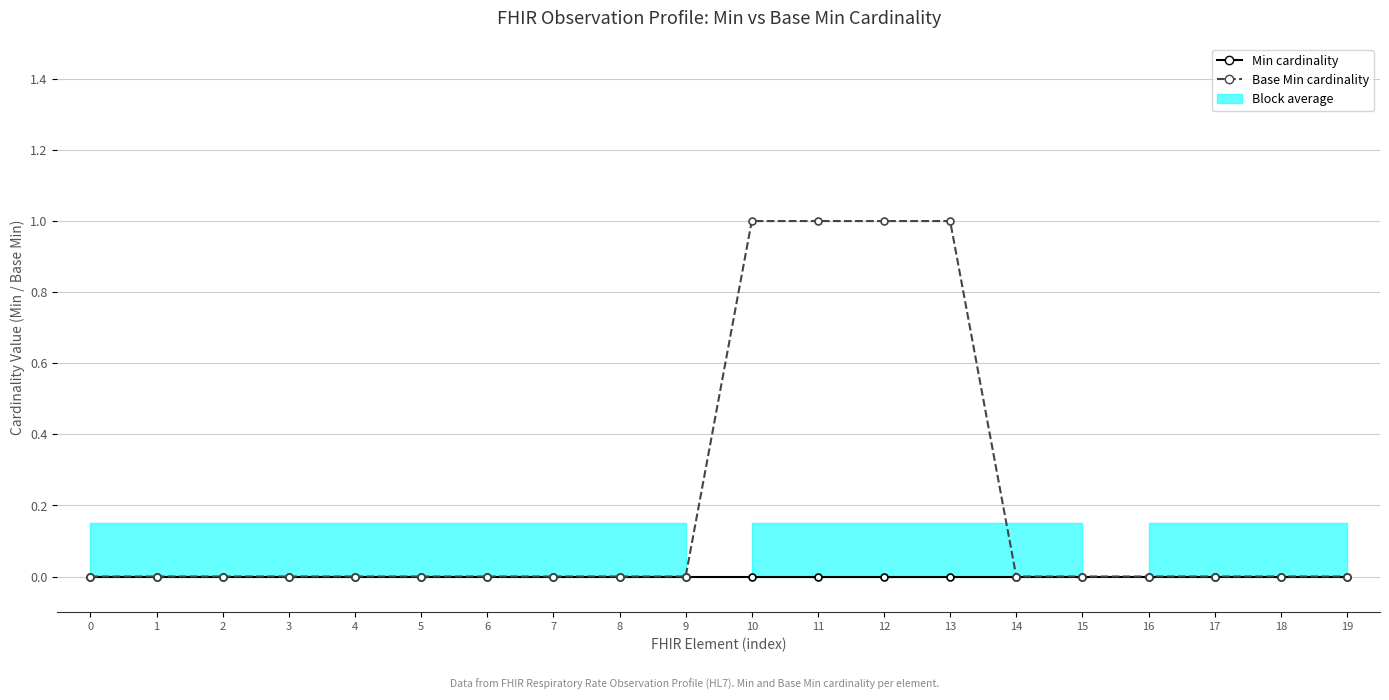

Reading right to left, what are all the values shown in this chart?

Min cardinality: 0	0	0	0	0	0	0	0	0	0	0	0	0	0	0	0	0	0	0	0
Base Min cardinality: 0	0	0	0	0	0	1	1	1	1	0	0	0	0	0	0	0	0	0	0